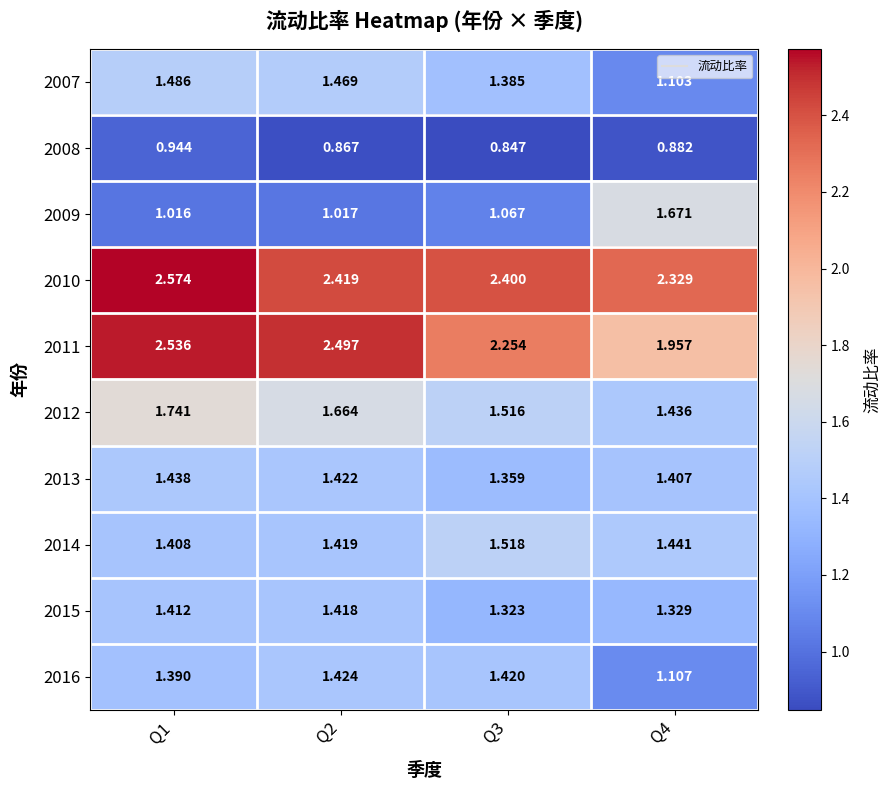

Is the value of 2013 at Q1 greater than the value of 2015 at Q1?

Yes